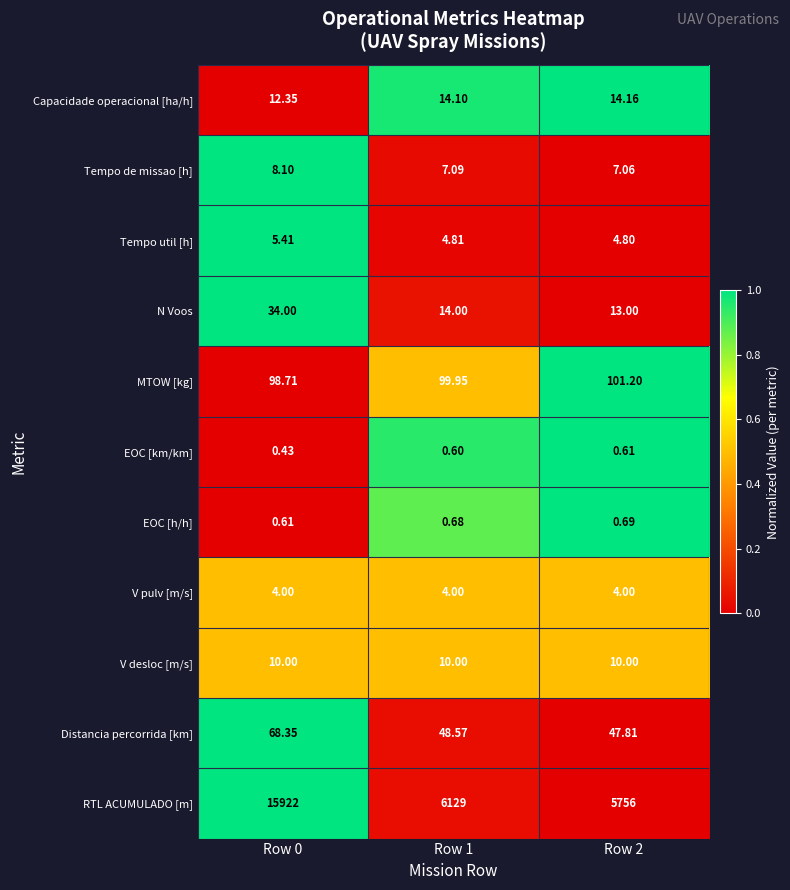

At Row 0, list the series in order from smallest to largest.

EOC [km/km], EOC [h/h], V pulv [m/s], Tempo util [h], Tempo de missao [h], V desloc [m/s], Capacidade operacional [ha/h], N Voos, Distancia percorrida [km], MTOW [kg], RTL ACUMULADO [m]